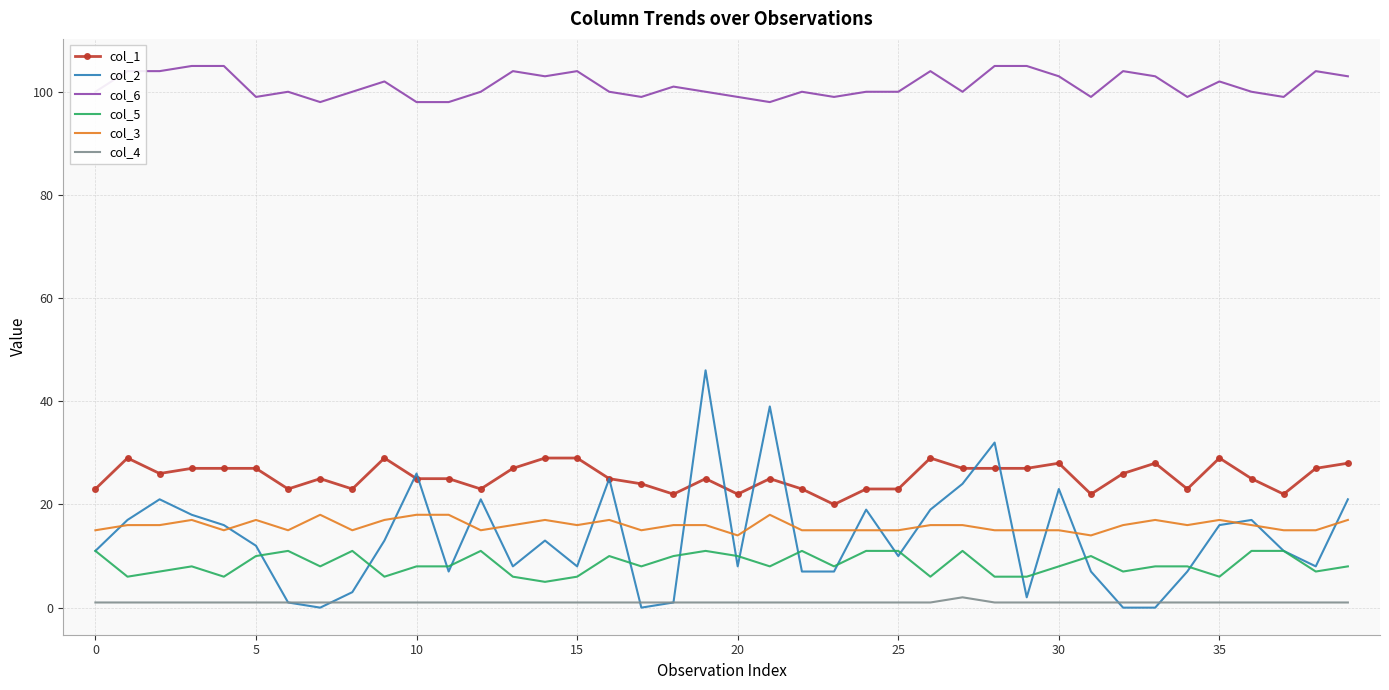

True or false: col_1 and col_6 intersect in this chart.

False